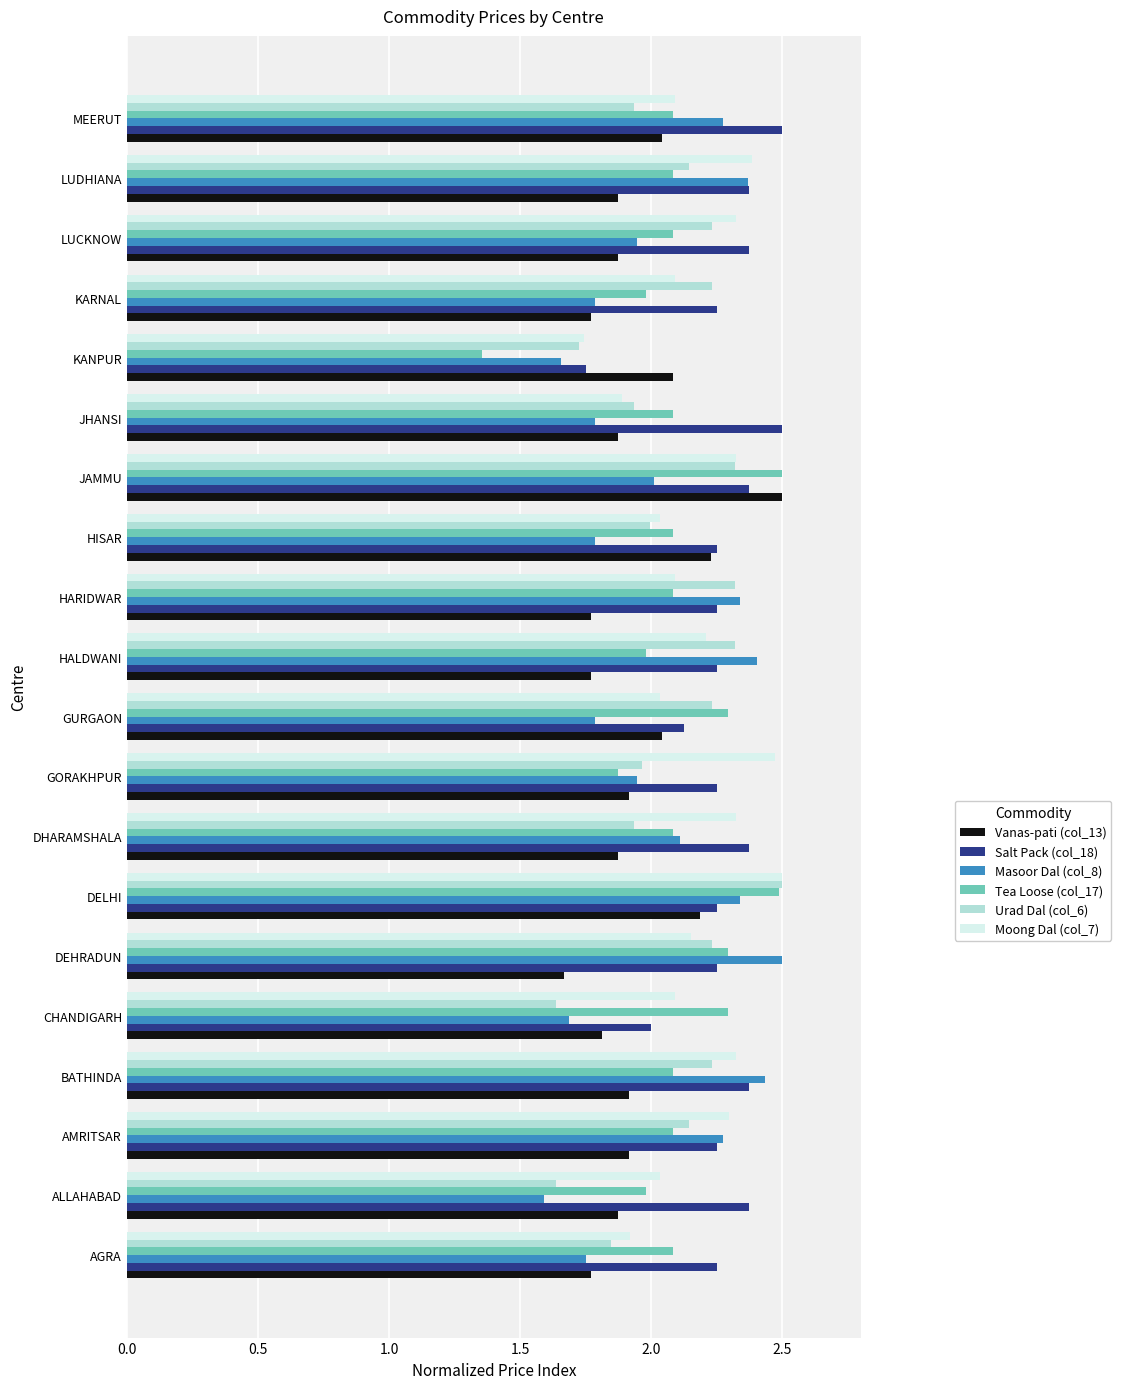

At how many categories does at least one series exceed 1?

20